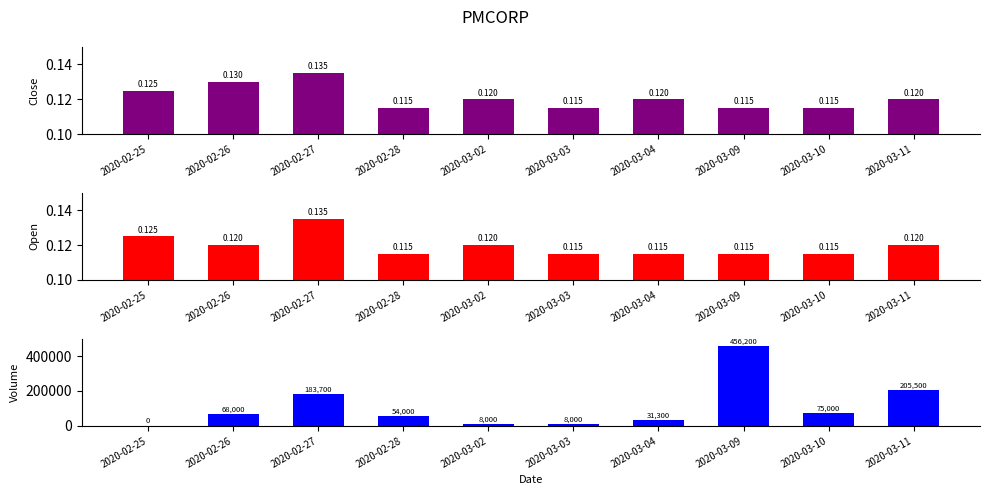

Which series has the largest total across all categories?

vol